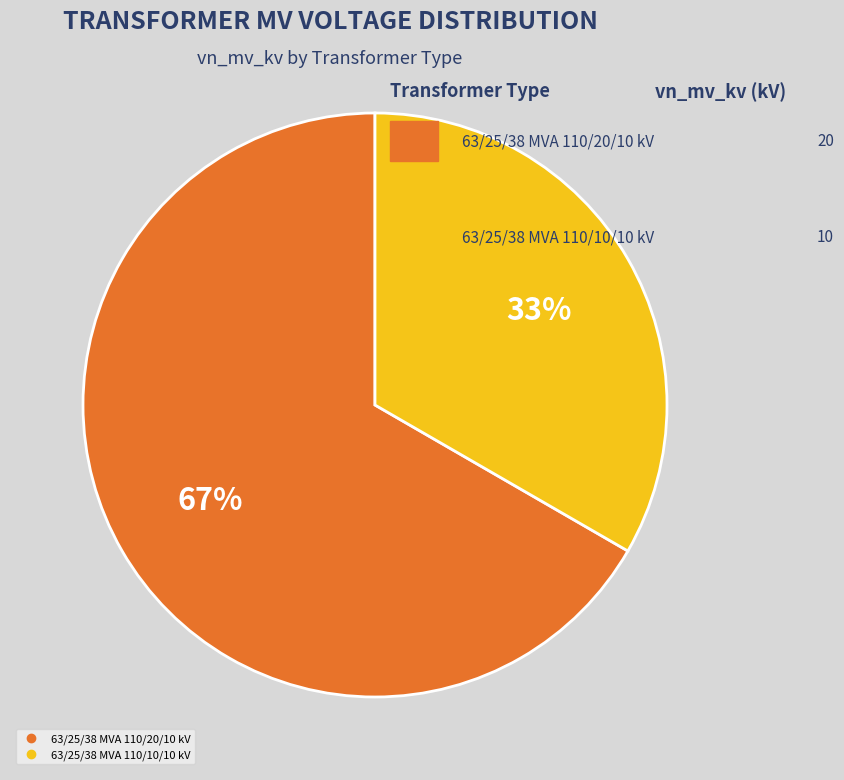

Does 63/25/38 MVA 110/10/10 kV account for over 50% of the chart?

No